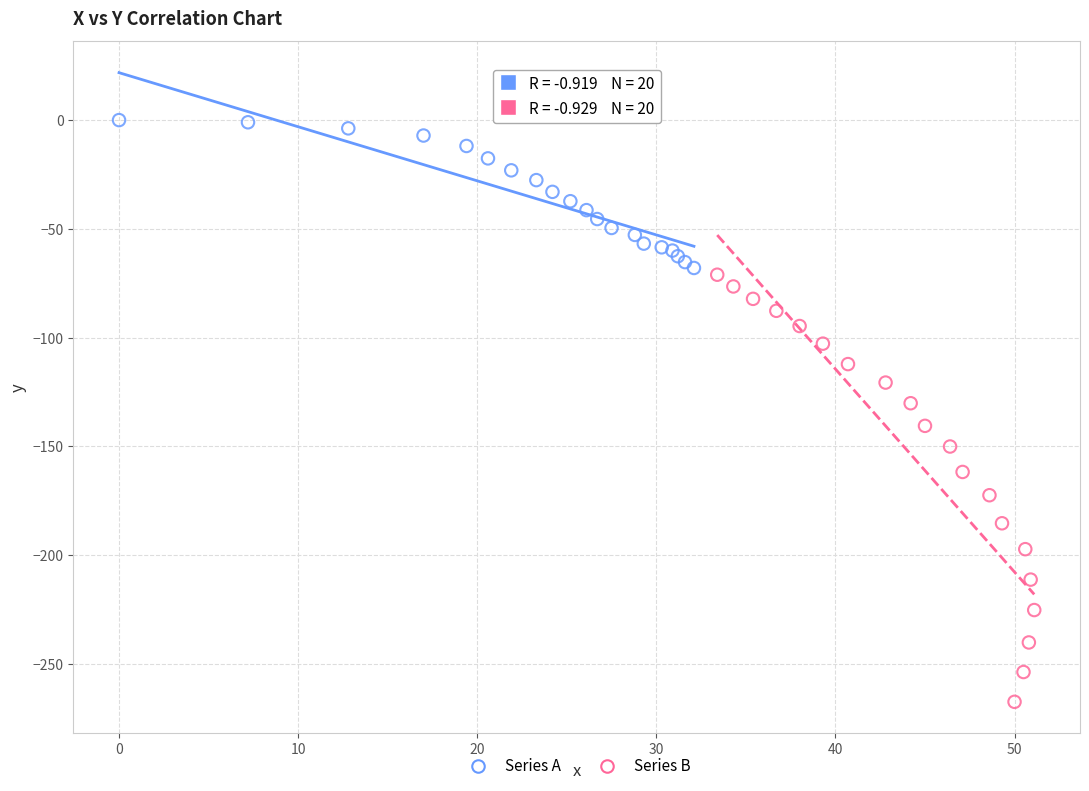

Which series reaches the minimum Y coordinate?

Series B